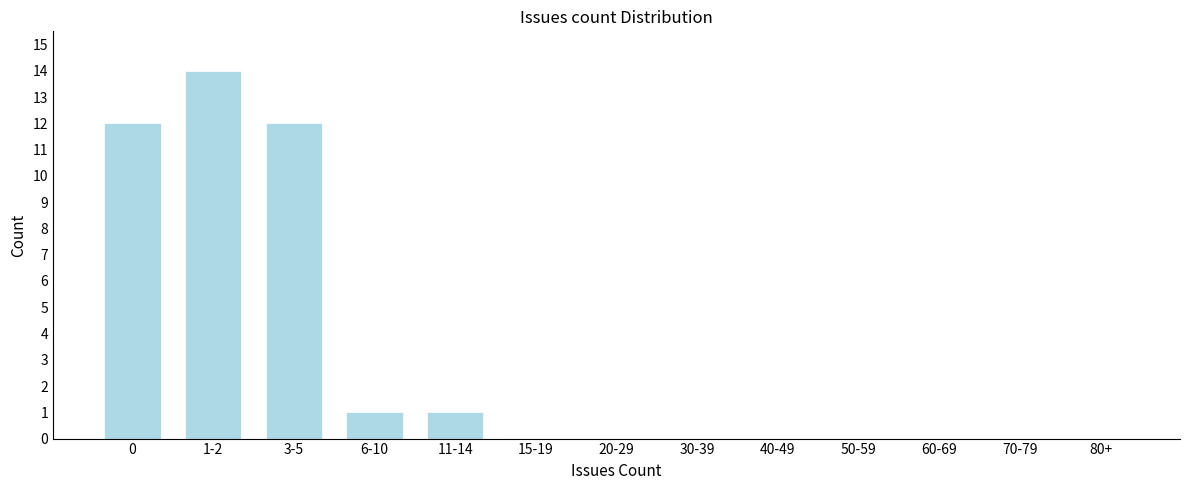

Reading right to left, list all the values displayed in this chart.

80+=0	70-79=0	60-69=0	50-59=0	40-49=0	30-39=0	20-29=0	15-19=0	11-14=1	6-10=1	3-5=12	1-2=14	0=12